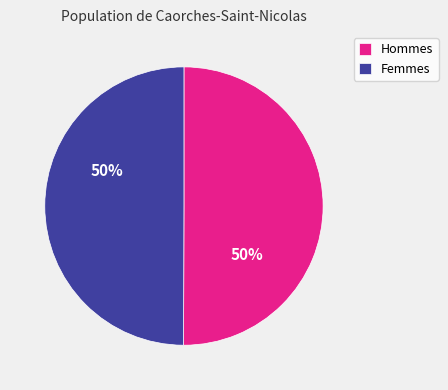

What percentage is the Femmes slice, to the nearest percent?

50%